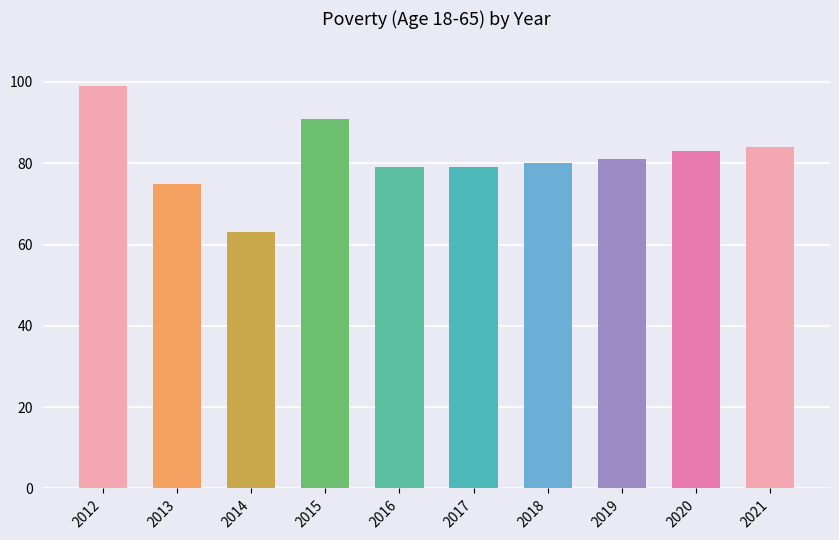

True or false: the data shows 30 at 2012.

False